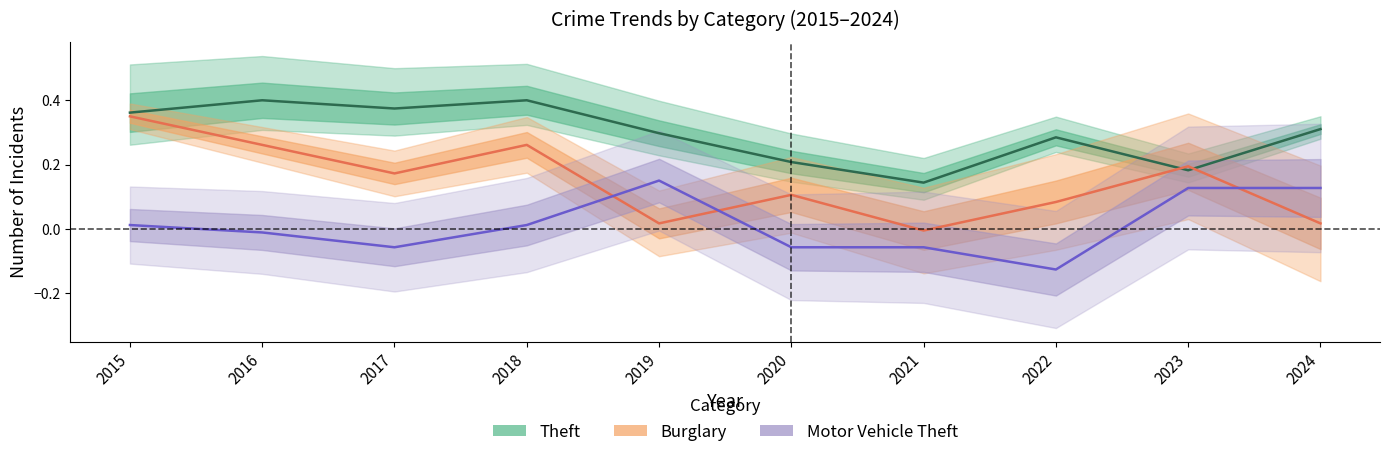

How many Theft values are between 0 and 1?

10